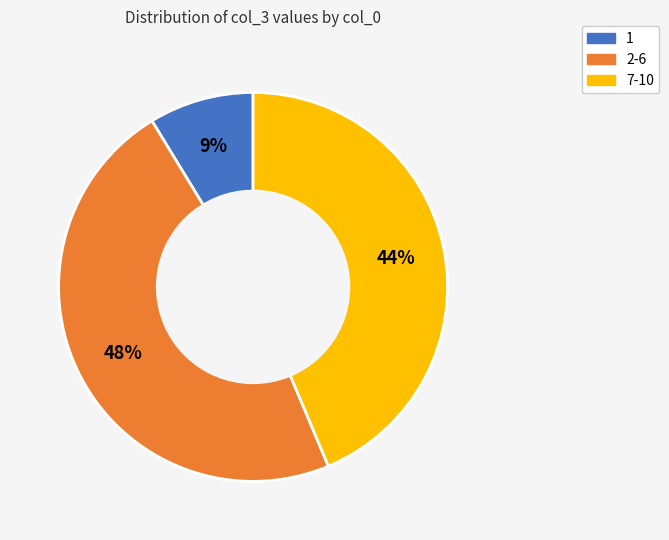

To the nearest percent, what is the difference between the largest and smallest slice percentages?

39%